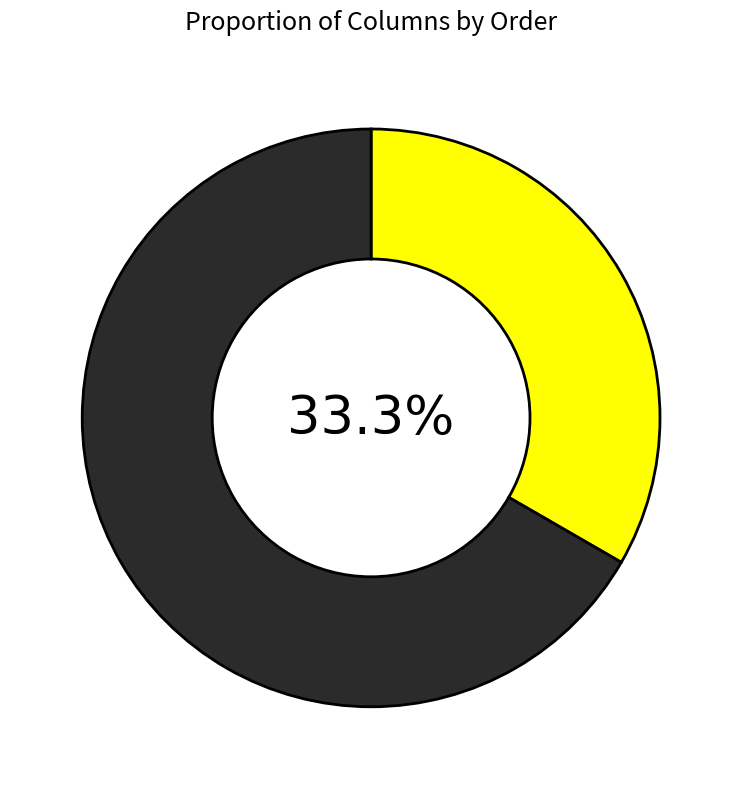

To the nearest percent, what is the average slice percentage?

50%